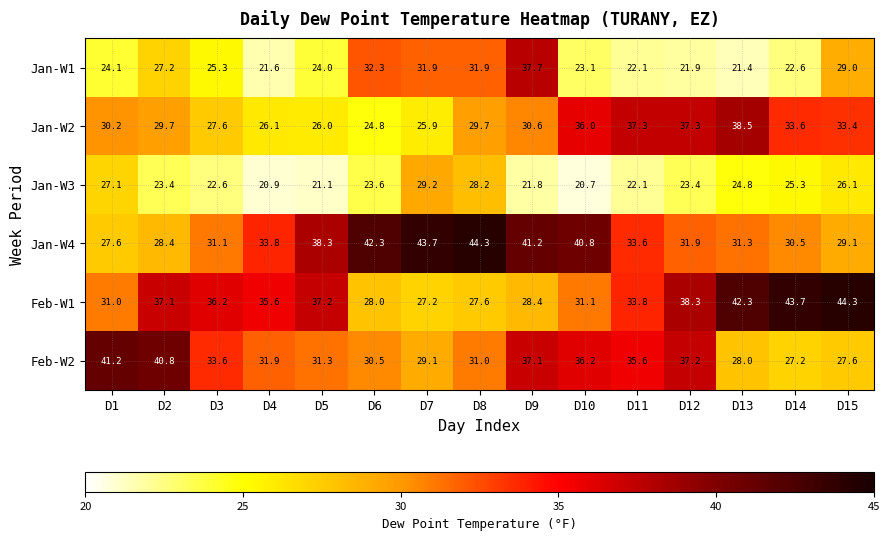

Which category has the highest value in the Jan-W4 series?

D8